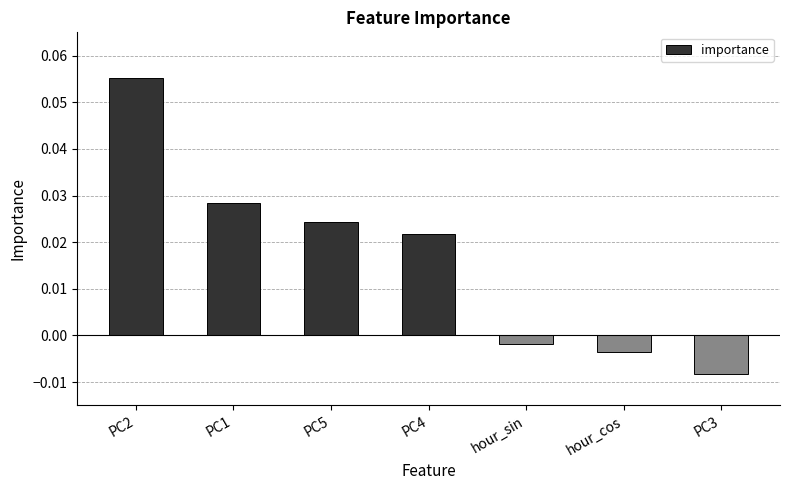

What is the label of the 6th bar from the left?

hour_cos